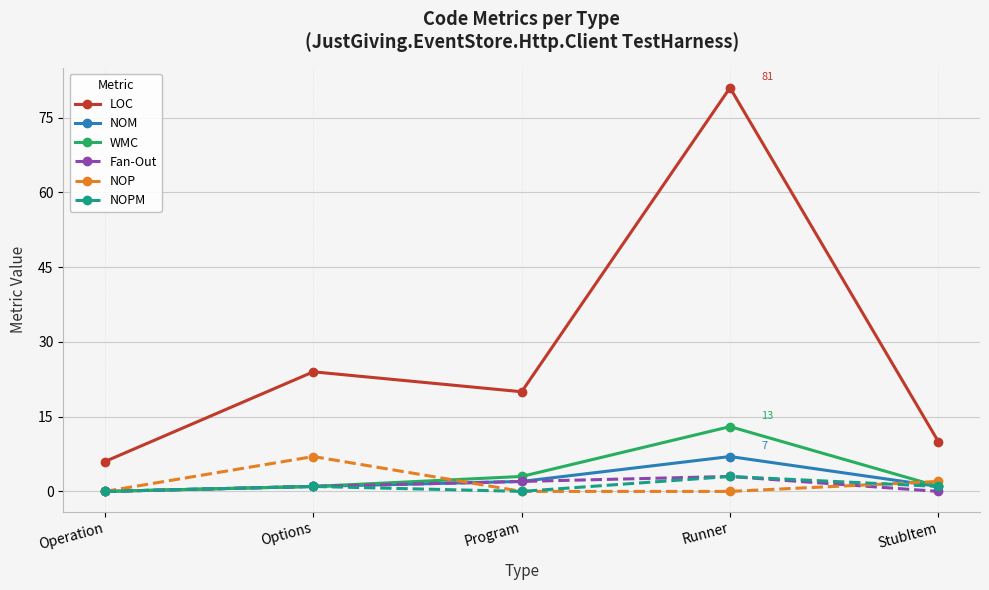

True or false: LOC and NOP intersect in this chart.

False